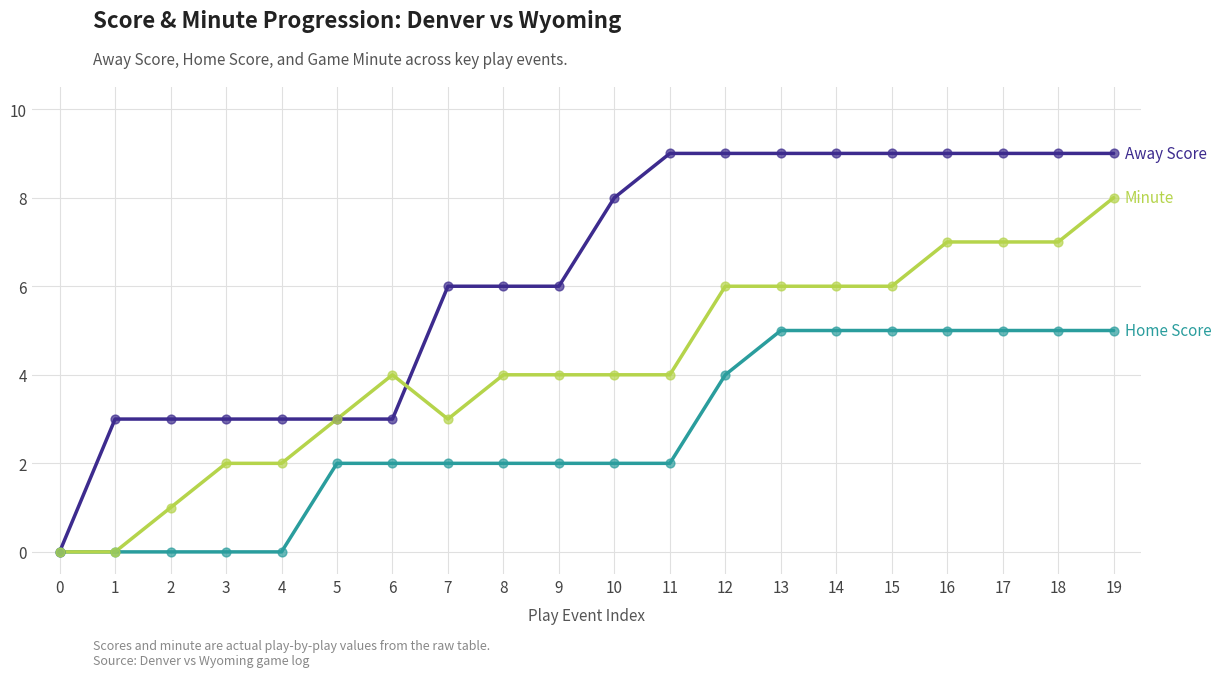

What is the spread (max minus min) of values at 18?

4